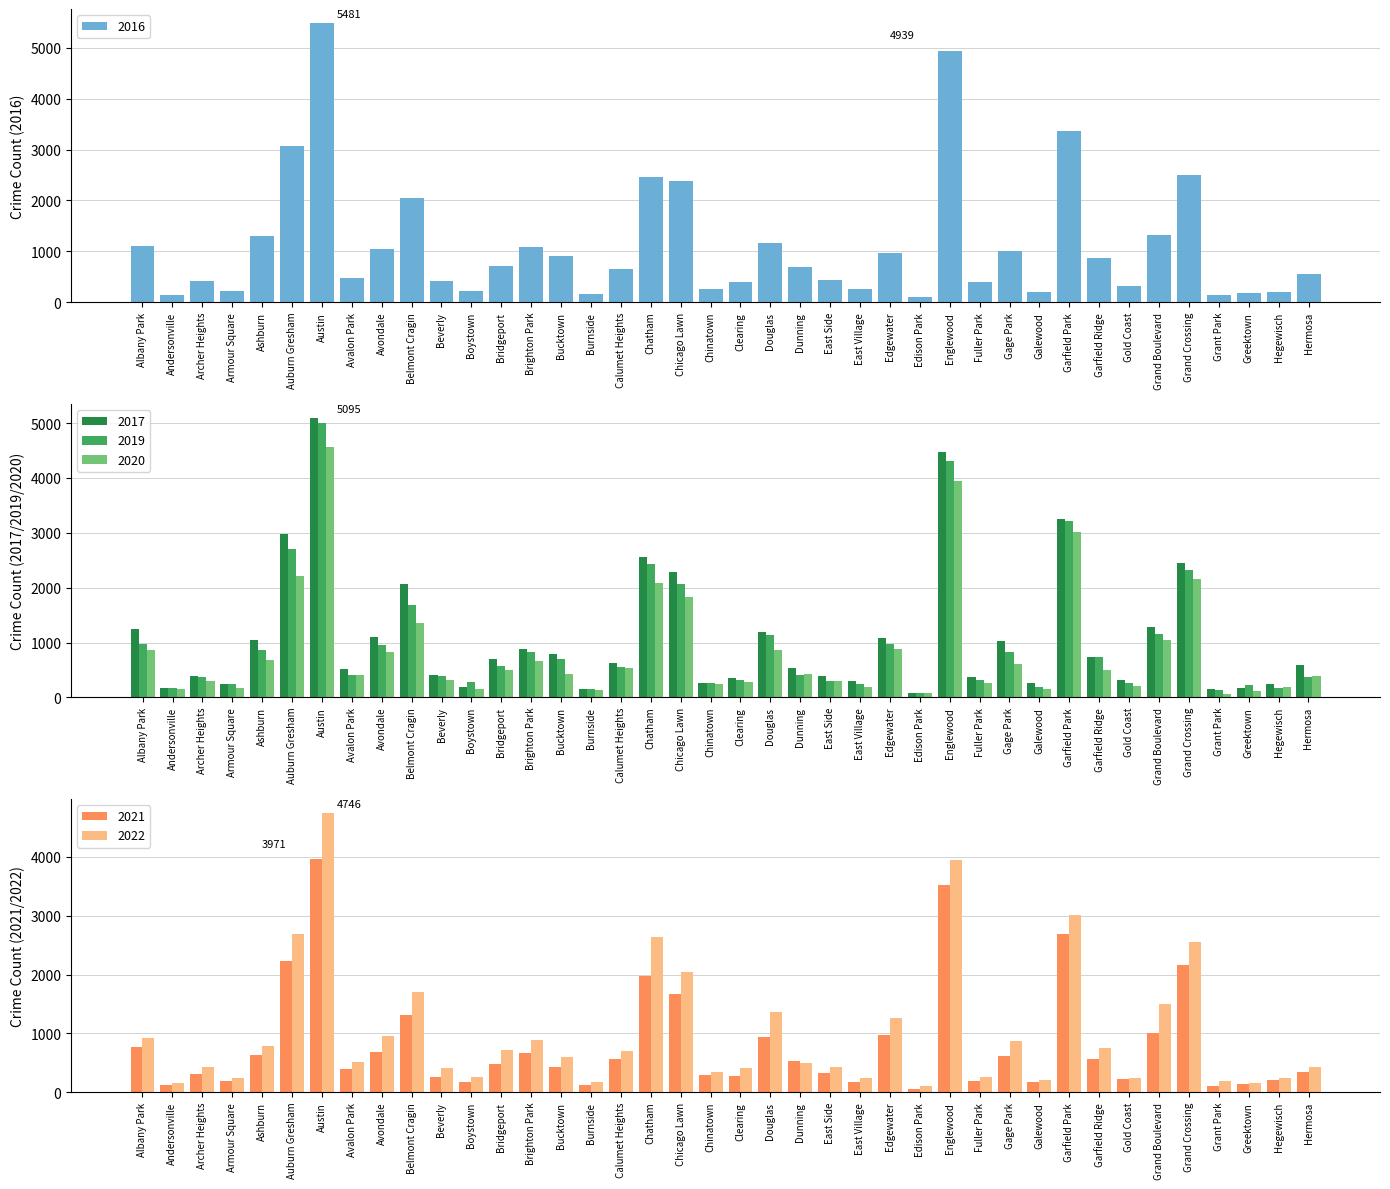

Reading right to left, transcribe all the data shown in this chart.

2017: 588	246	176	154	2456	1281	311	742	3257	265	1019	365	4472	87	1082	296	397	531	1200	360	253	2288	2566	620	145	795	878	697	188	404	2066	1107	509	5095	2973	1053	251	391	171	1252
2019: 365	171	220	138	2328	1153	261	728	3226	189	825	308	4310	76	972	248	298	407	1140	322	253	2076	2441	561	142	694	828	568	287	385	1687	957	405	5008	2700	872	249	368	166	968
2021: 350	217	140	104	2160	1015	233	565	2688	170	613	200	3519	62	970	180	325	530	944	274	293	1675	1973	559	130	435	664	474	173	265	1313	692	395	3971	2237	629	193	303	123	767
2020: 382	181	107	60	2158	1052	198	494	3018	154	612	259	3952	75	873	191	290	419	857	276	239	1834	2084	538	126	431	654	493	153	315	1357	826	400	4578	2213	686	169	303	147	870
2022: 438	236	153	191	2548	1493	236	761	3011	209	867	260	3950	99	1258	248	431	500	1368	419	337	2048	2636	696	175	595	886	718	259	413	1713	949	519	4746	2685	793	247	436	155	918
2016: 559	204	180	146	2500	1313	323	876	3361	205	1008	389	4939	103	965	267	432	696	1173	401	262	2372	2468	653	164	917	1086	713	219	421	2053	1046	475	5481	3071	1308	227	419	151	1110